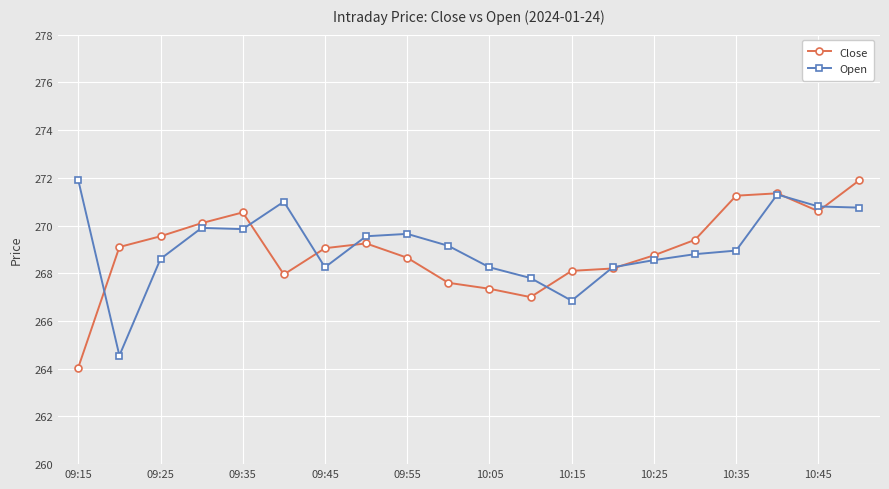

At how many categories does at least one series exceed 265?

20